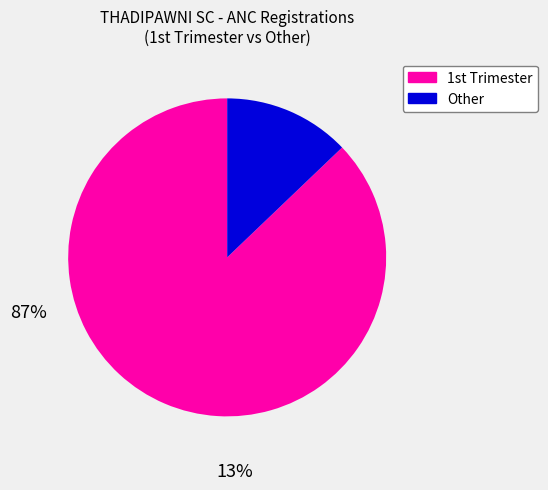

Is there a majority slice in this chart?

Yes